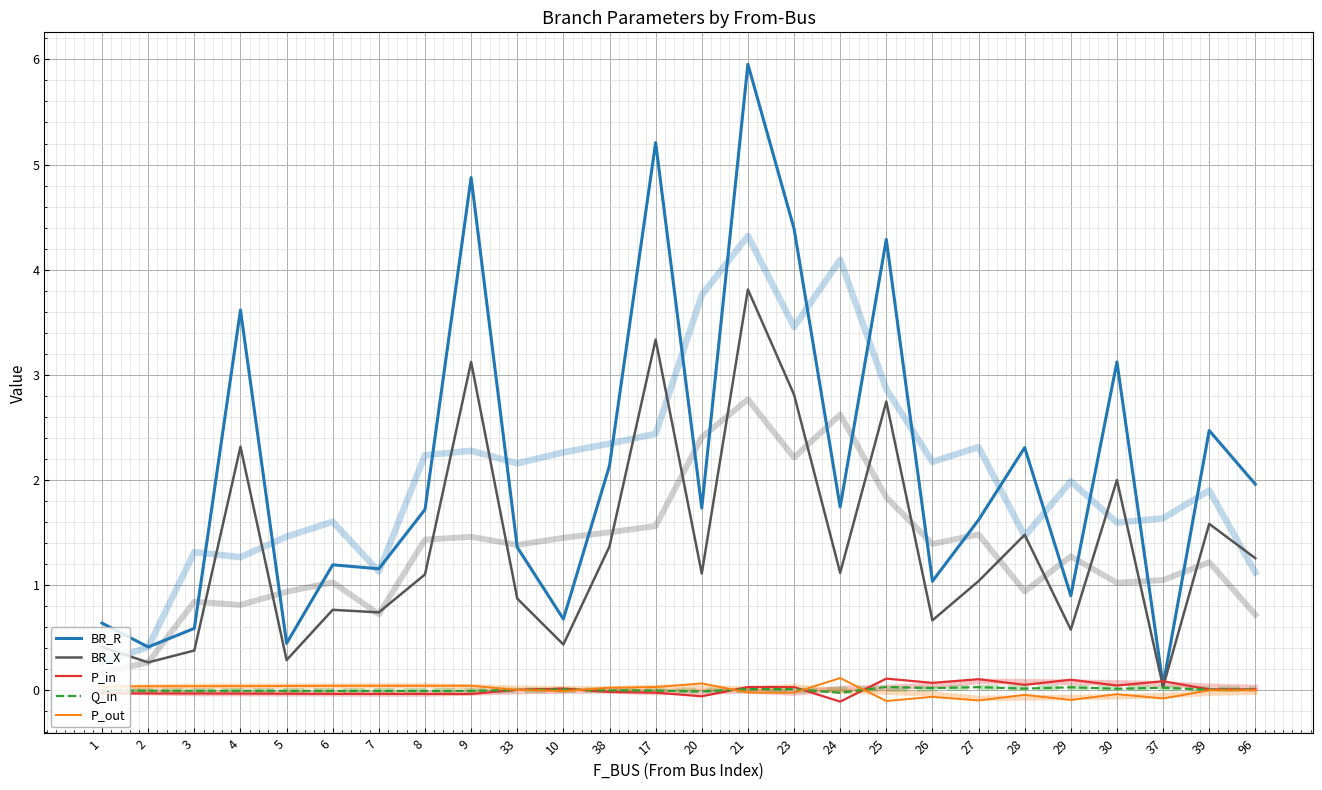

How many intersections are there between P_in and P_out?

5